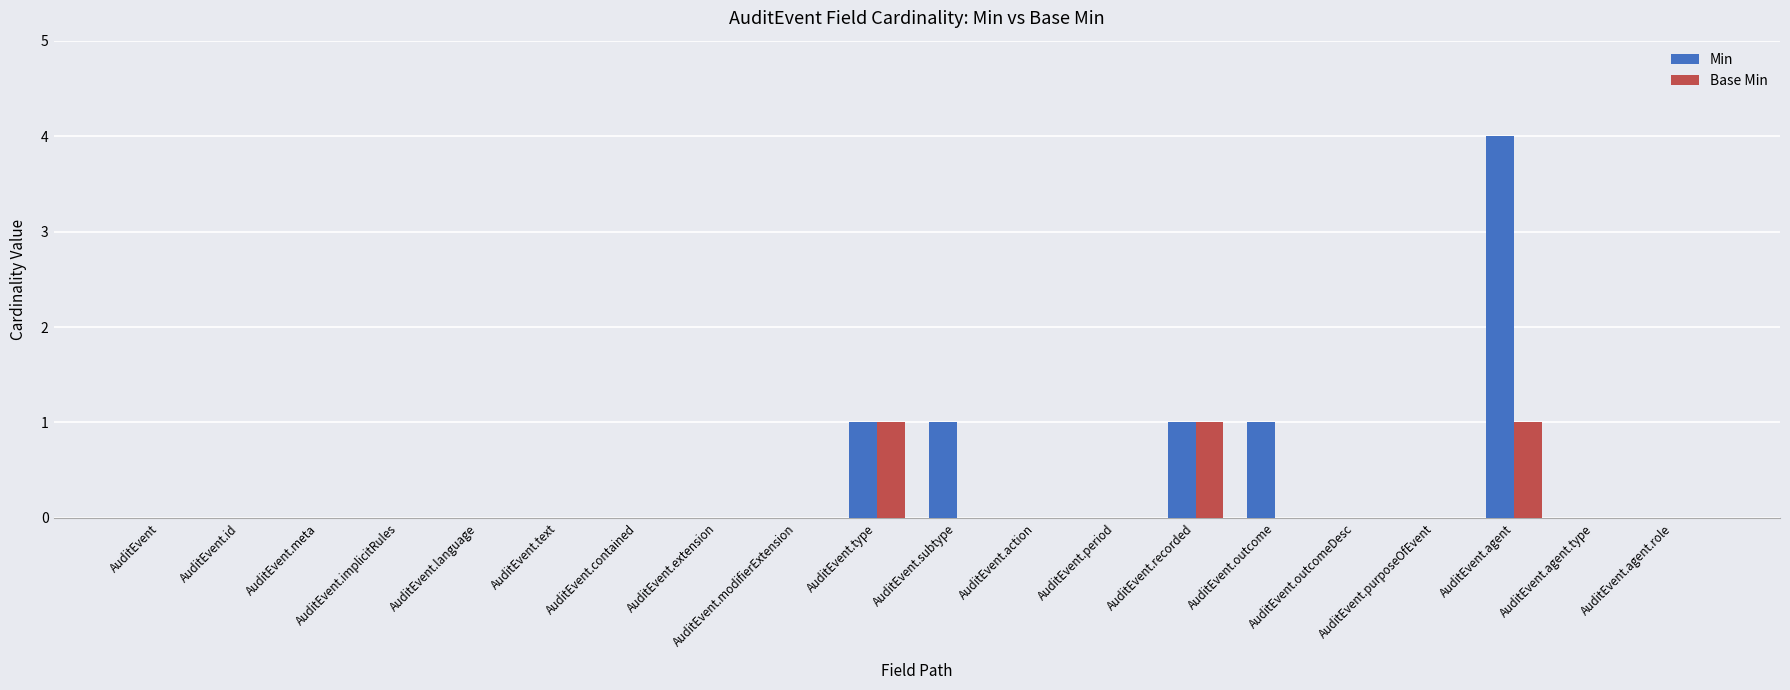

Which series has the largest total across all categories?

Min